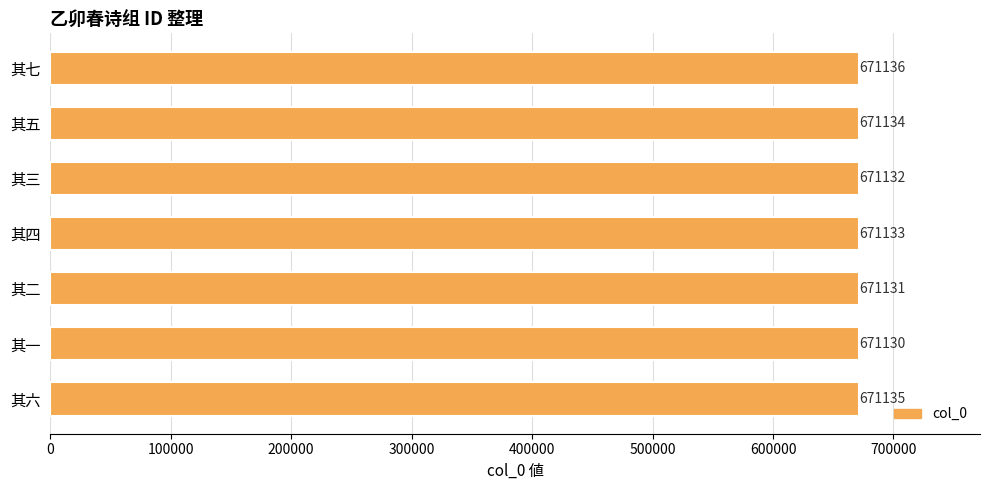

How many bars are there in total?

7